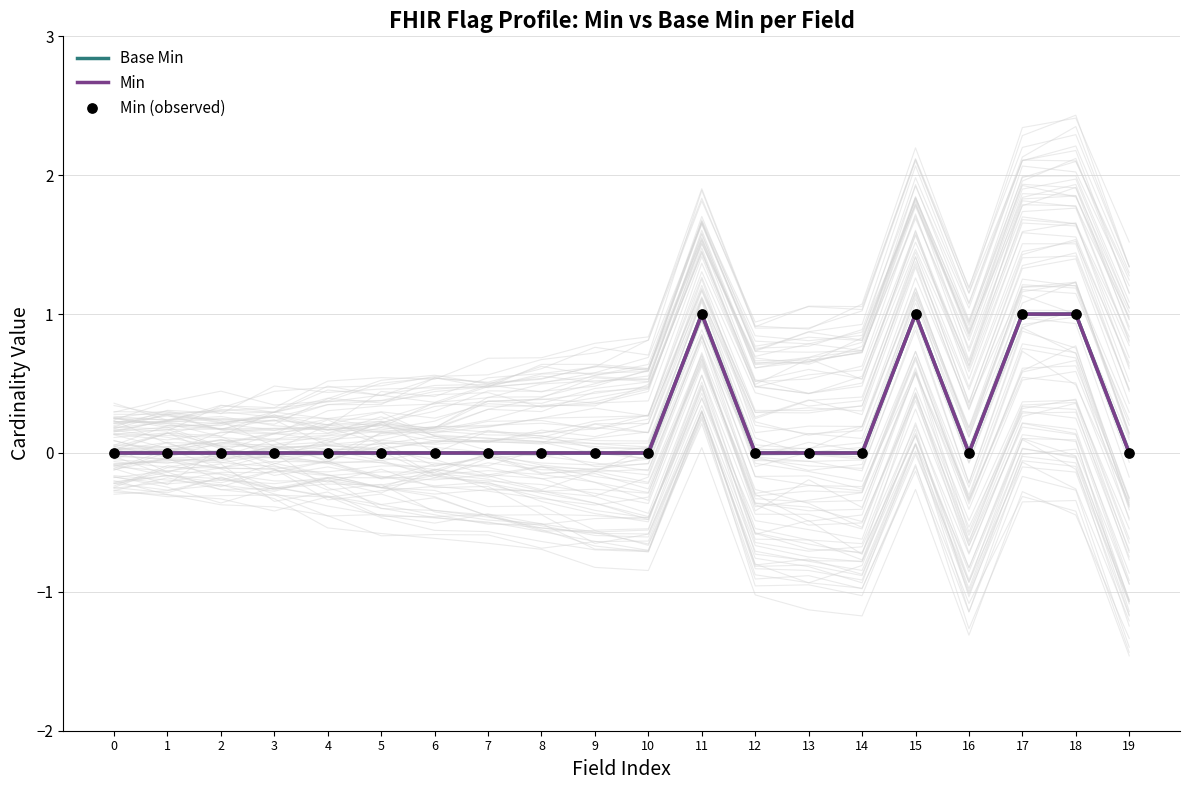

Which series reaches the minimum Y coordinate?

Base Min